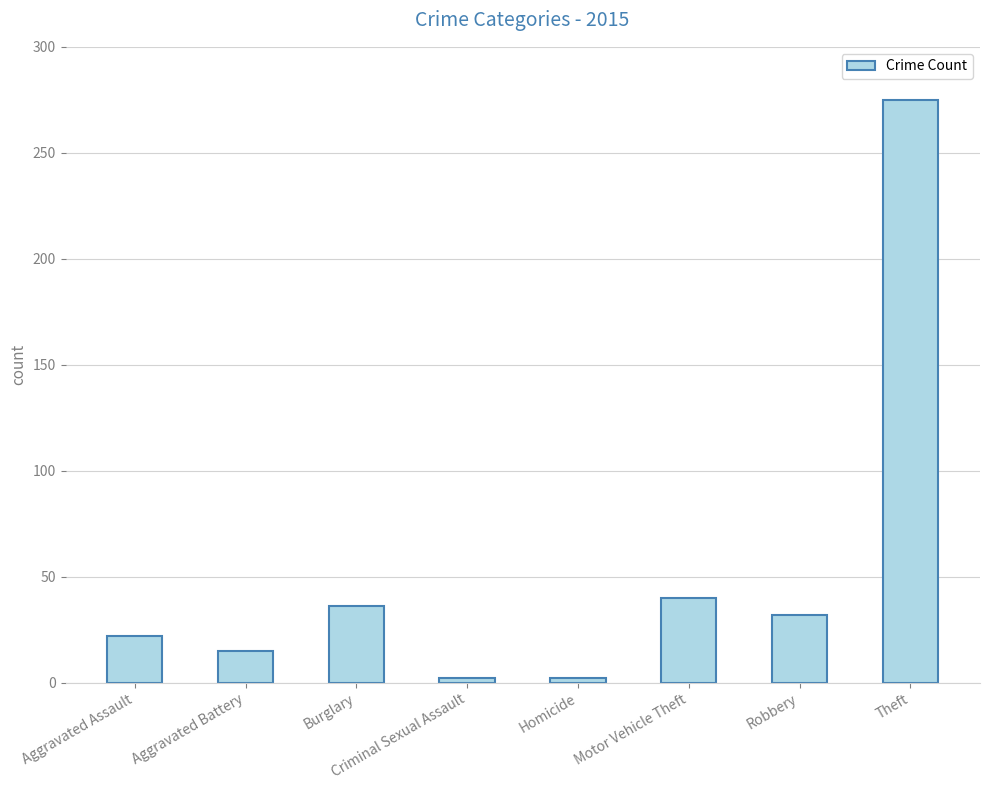

The value at Criminal Sexual Assault is 2. True or false?

True